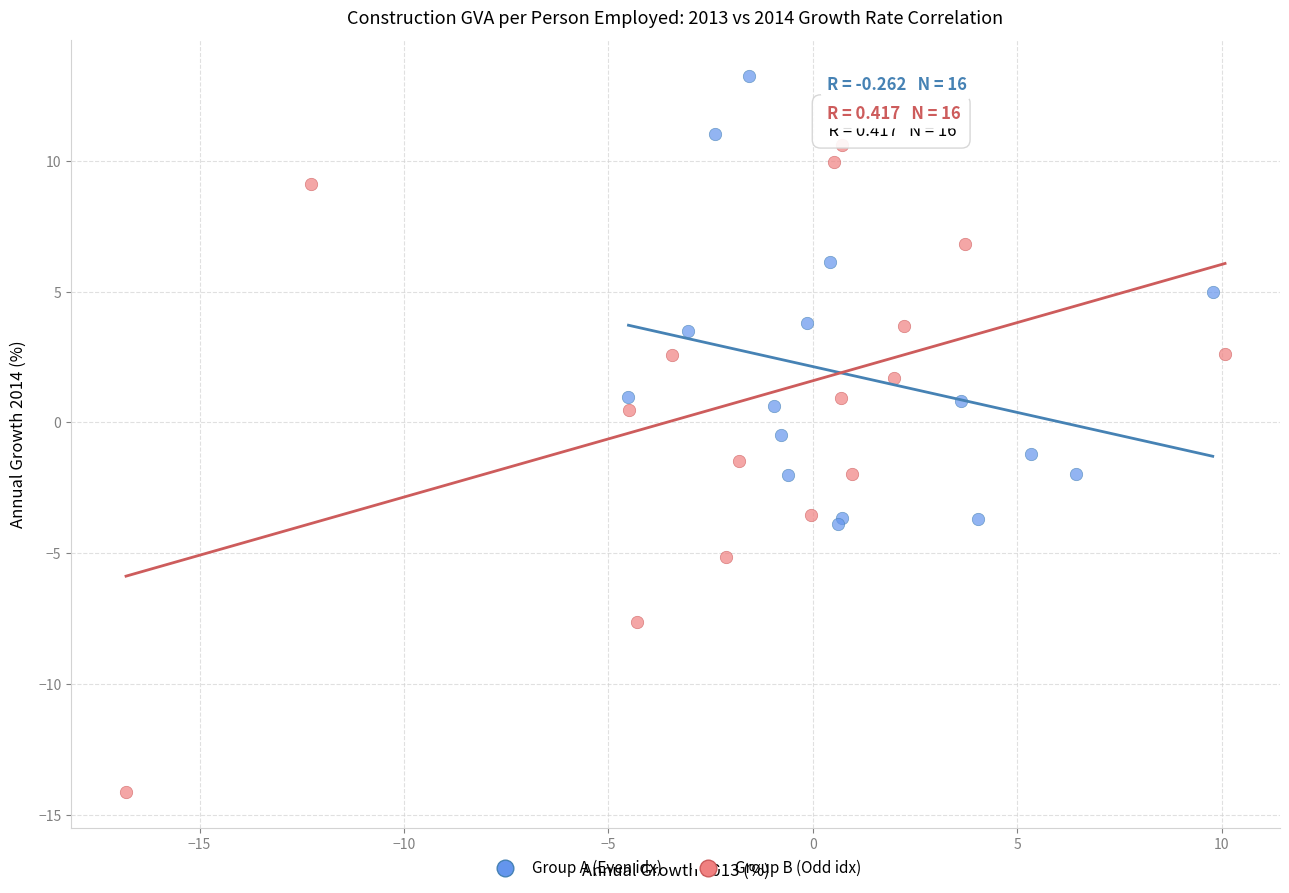

Which series has the largest Y range (max minus min)?

Group B (Odd idx)